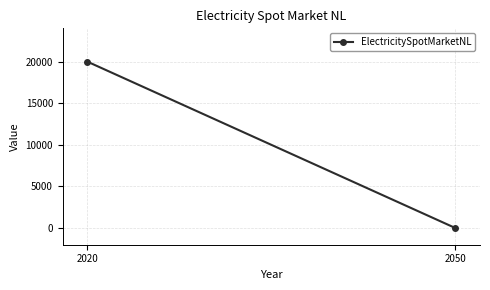

What is the value of the 1st point from the left?

20000